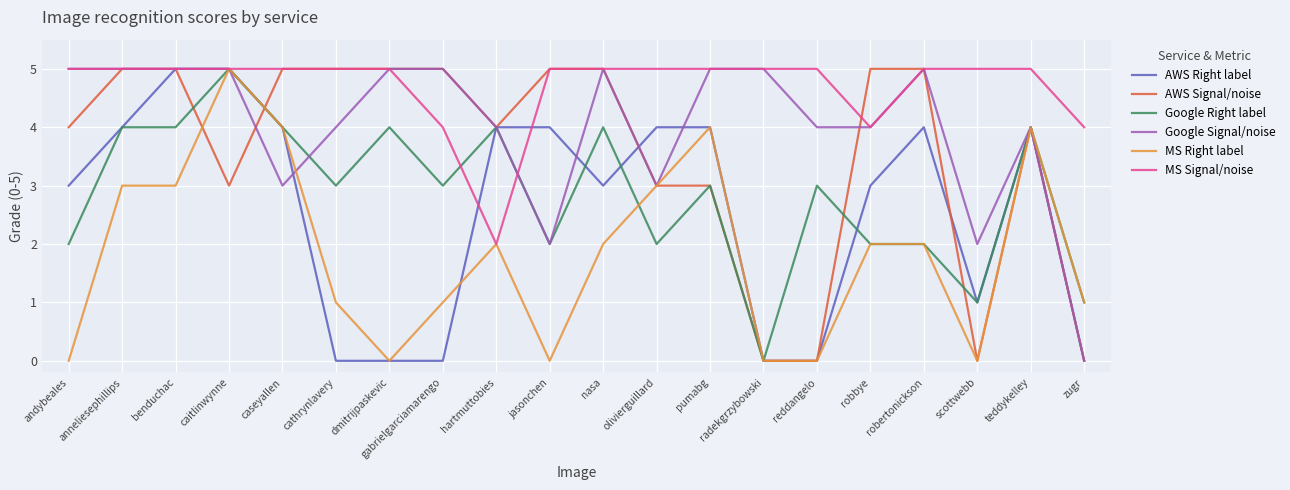

What is the greatest value displayed?

5